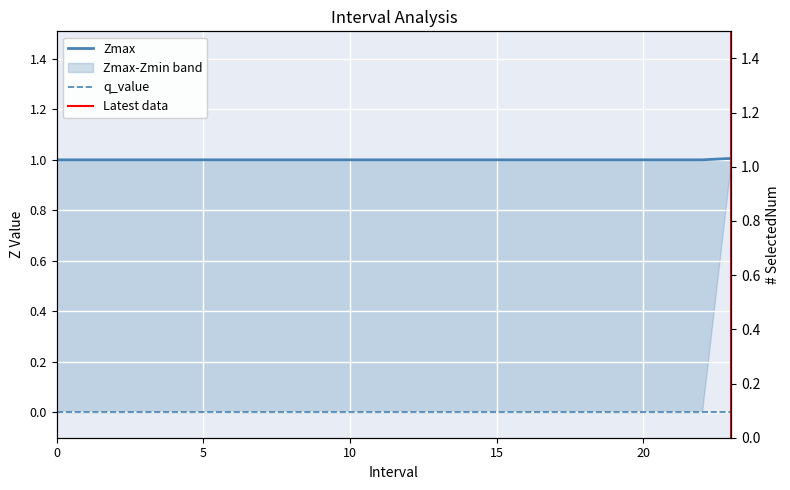

Reading left to right, transcribe all the data shown in this chart.

Zmax: 0=1.0	1=1.0	2=1.0	3=1.0	4=1.0	5=1.0	6=1.0	7=1.0	8=1.0	9=1.0	10=1.0	11=1.0	12=1.0	13=1.0	14=1.0	15=1.0	16=1.0	17=1.0	18=1.0	19=1.0	20=1.0	21=1.0	22=1.0	23.0=1.0
Zmin: 0=0.0	1=0.0	2=0.0	3=0.0	4=0.0	5=0.0	6=0.0	7=0.0	8=0.0	9=0.0	10=0.0	11=0.0	12=0.0	13=0.0	14=0.0	15=0.0	16=0.0	17=0.0	18=0.0	19=0.0	20=0.0	21=0.0	22=0.0	23.0=1.0